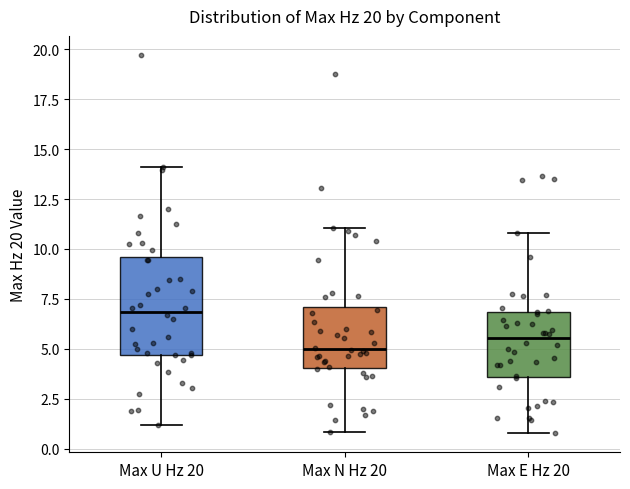

Which box's median line is the lowest?

Max N Hz 20